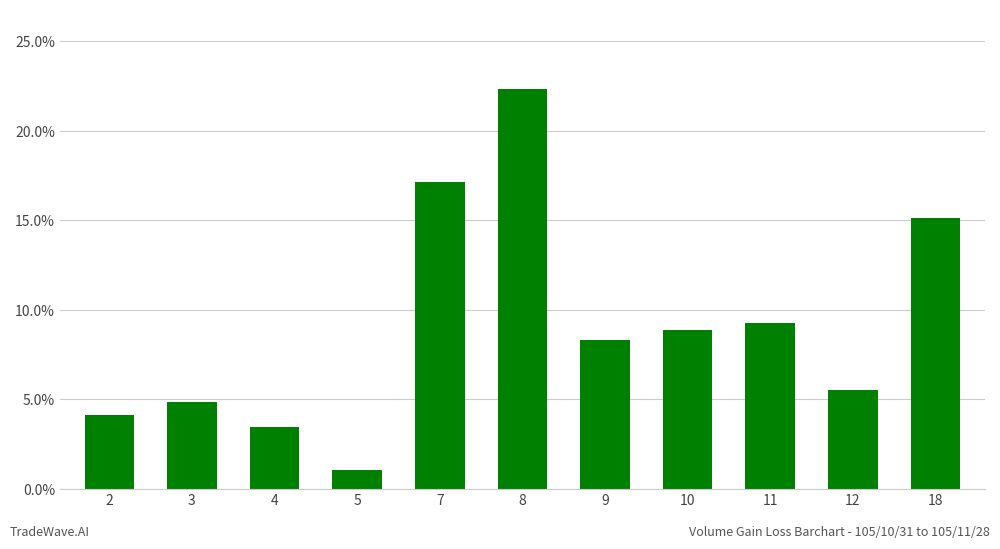

What is the maximum value shown in the chart?

0.2